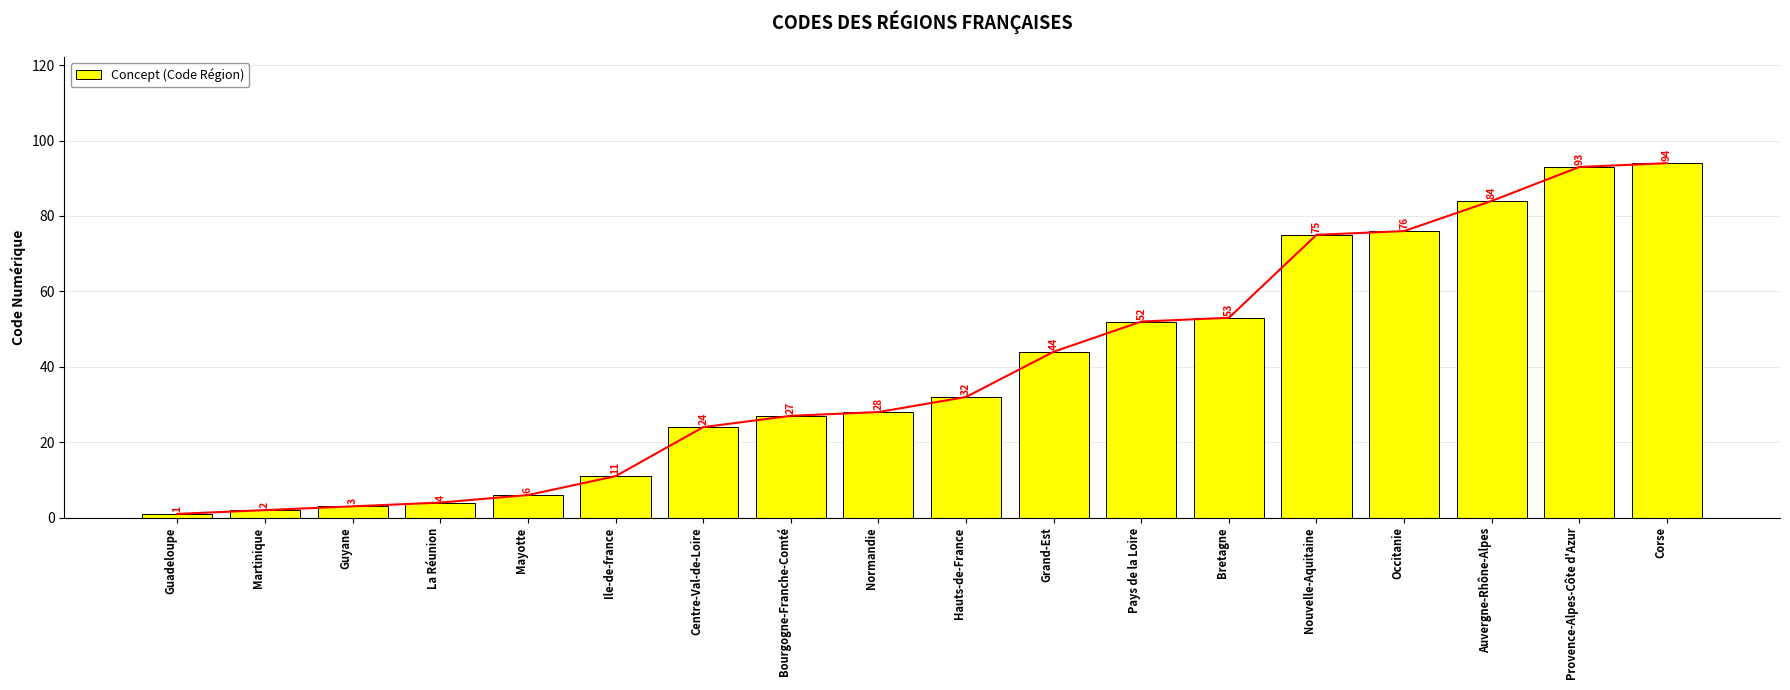

What position from the left is Pays de la Loire?

12